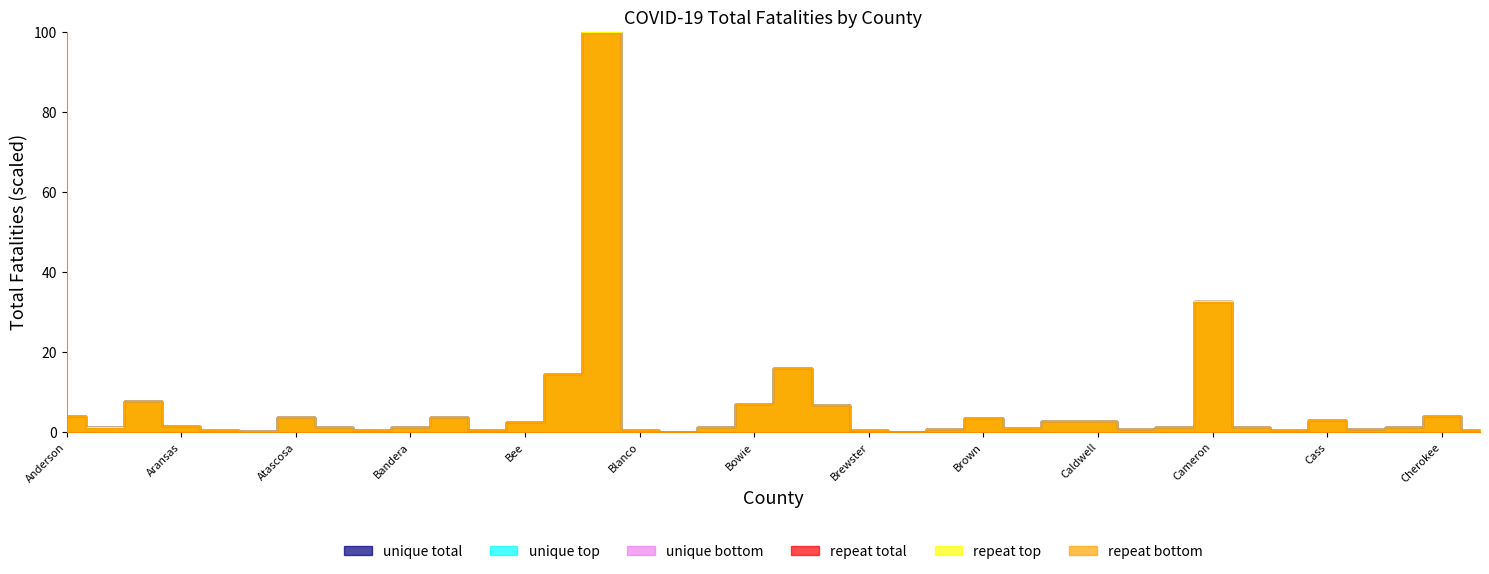

Does the chart display data point markers on the line(s)?

No